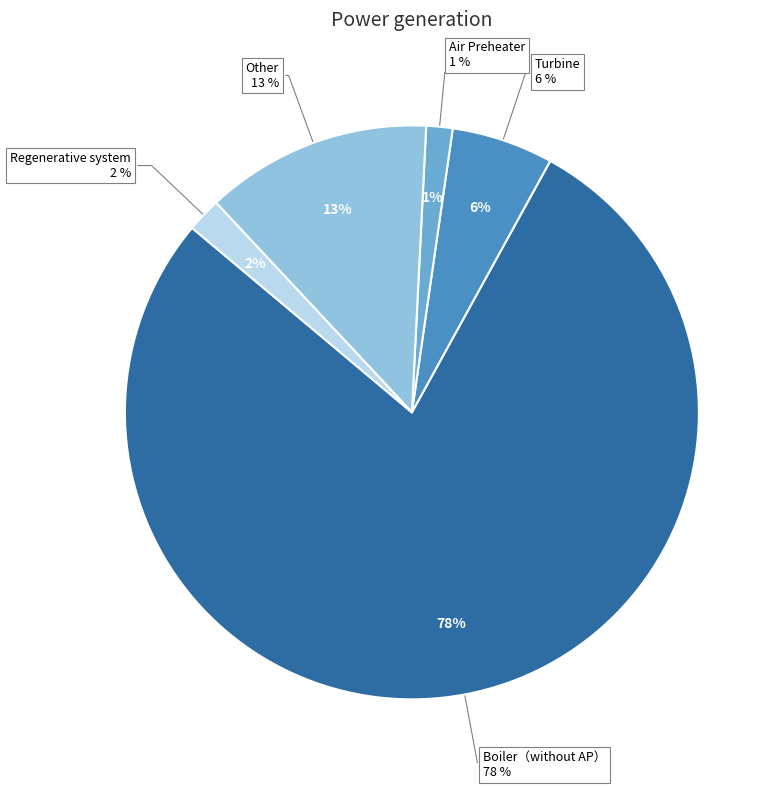

Approximately how many times larger is the value at Other compared to Regenerative system?

6.6